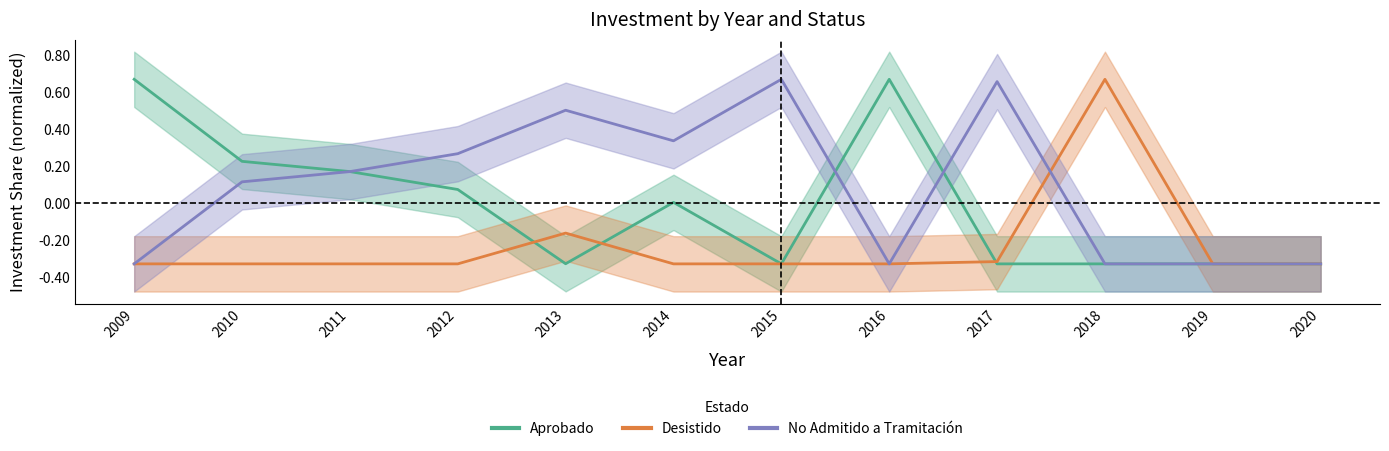

Is it true that Aprobado equals 0.1 at 2012?

False